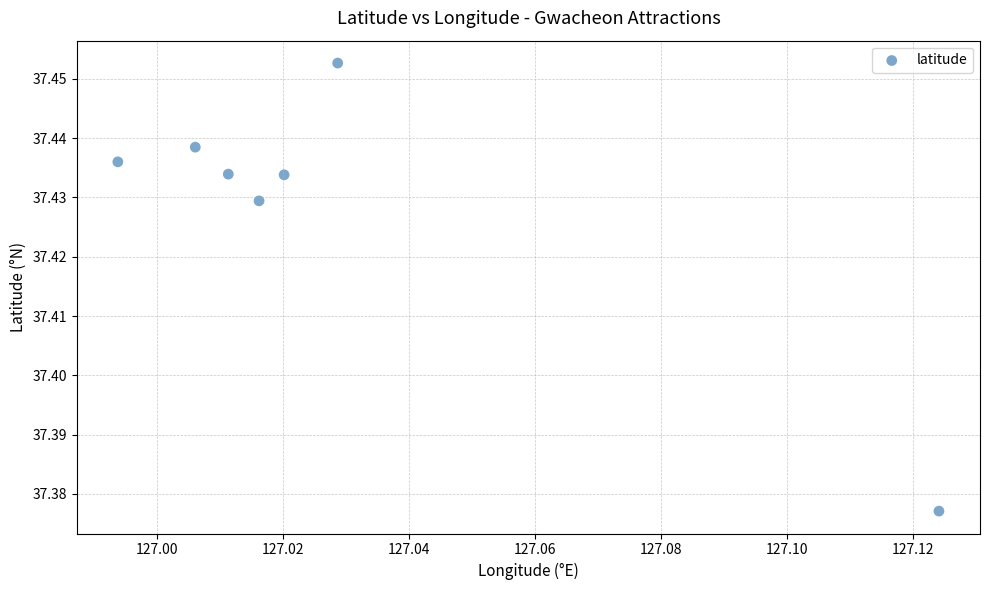

What is the average X value?

127.0